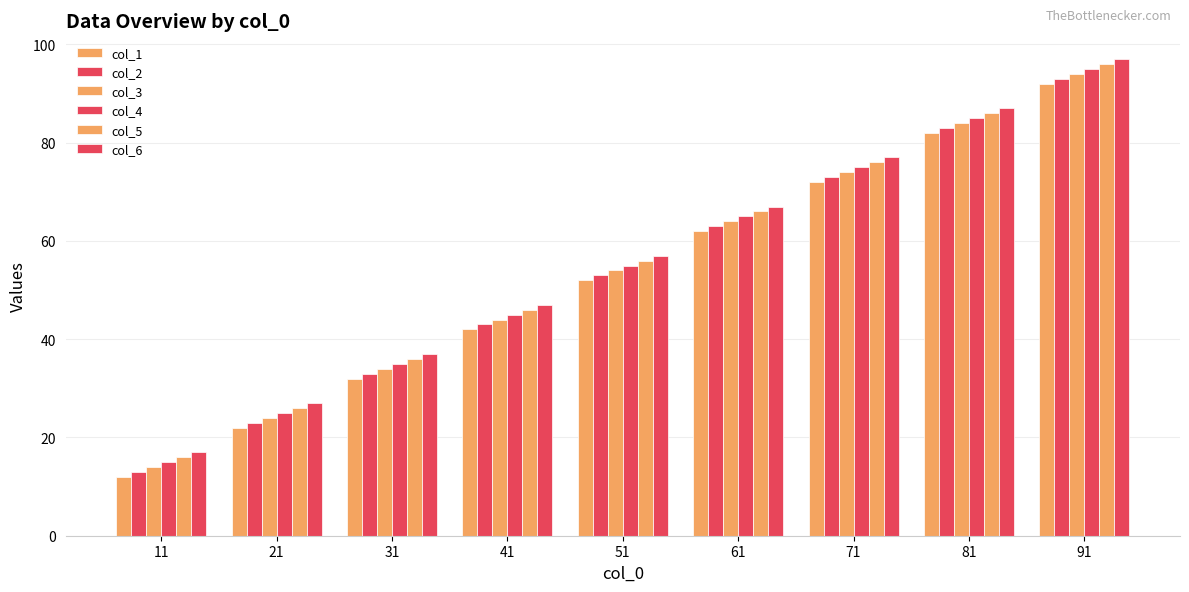

Which series has the largest total across all categories?

col_6